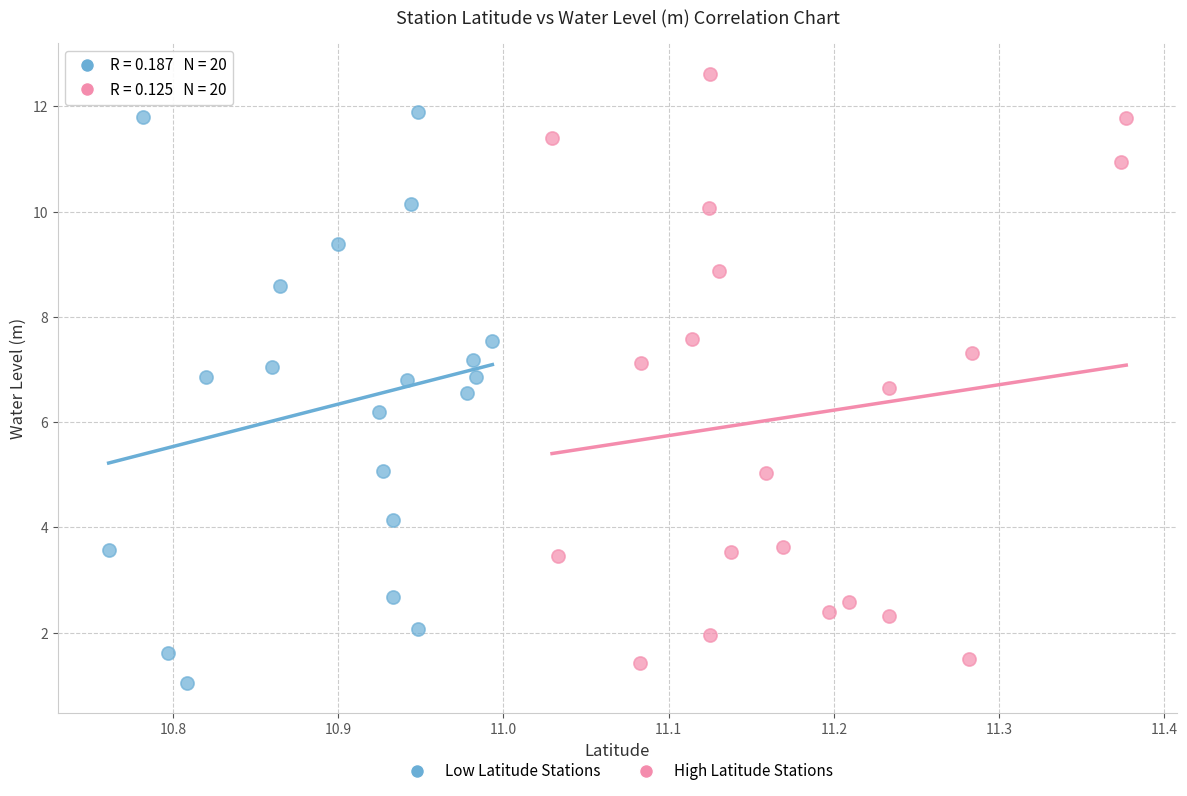

Which series reaches the maximum Y coordinate?

High Latitude Stations